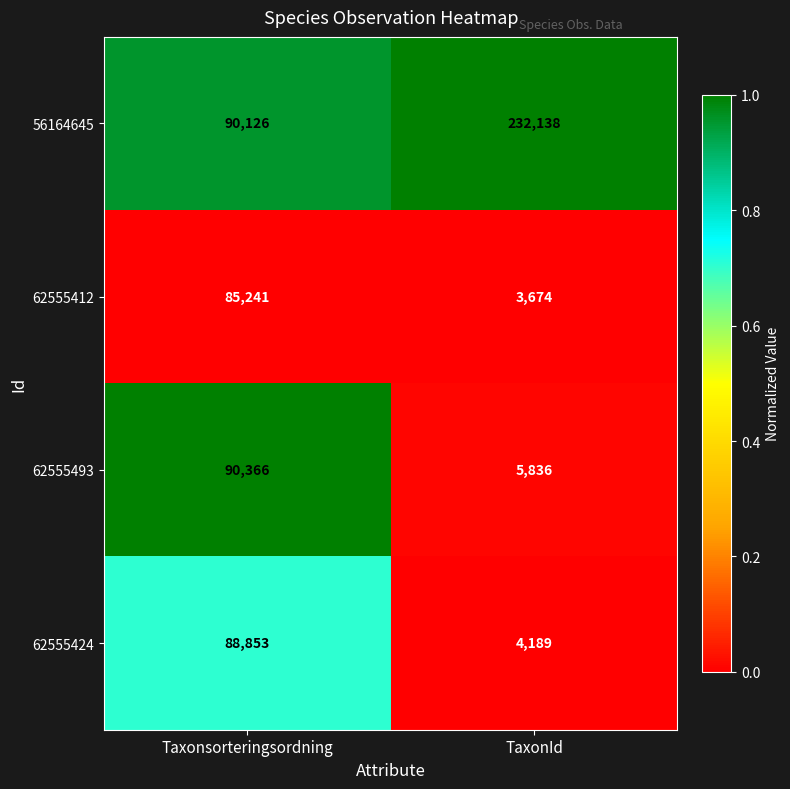

What is the sum of all 62555493 values?

96202